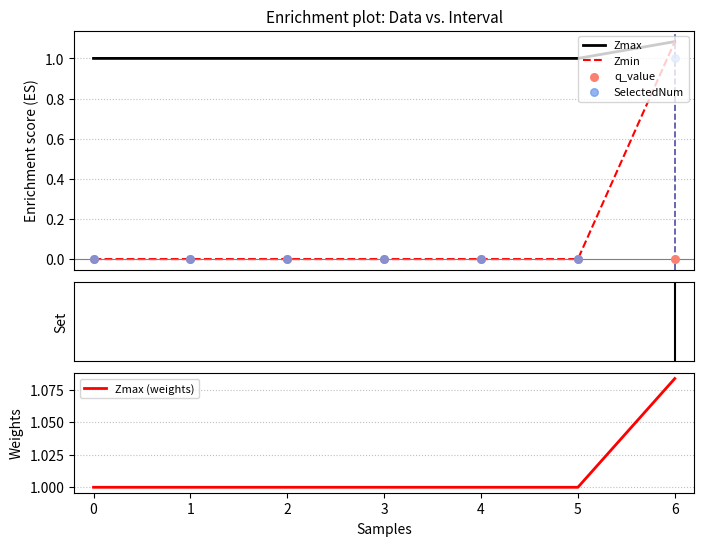

What are all the series names shown in the legend?

Zmax, Zmin, q_value, SelectedNum, Zmax (weights)